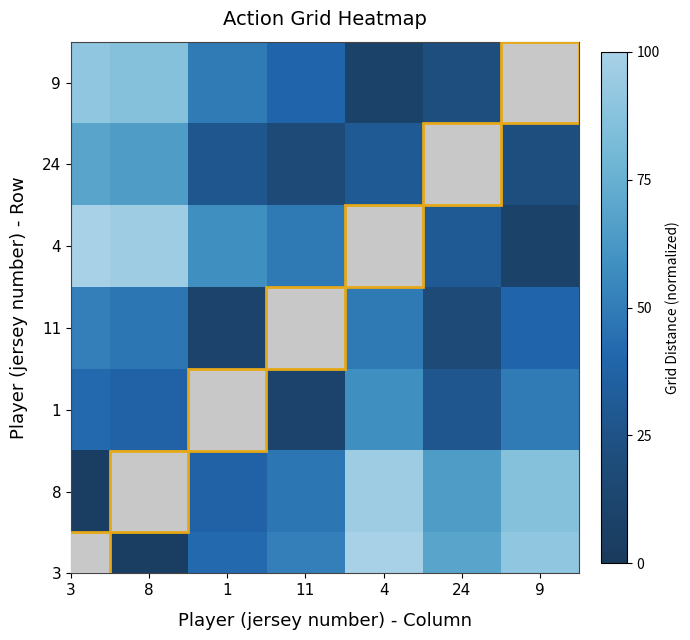

Which has a higher value, 24 or 3?

3